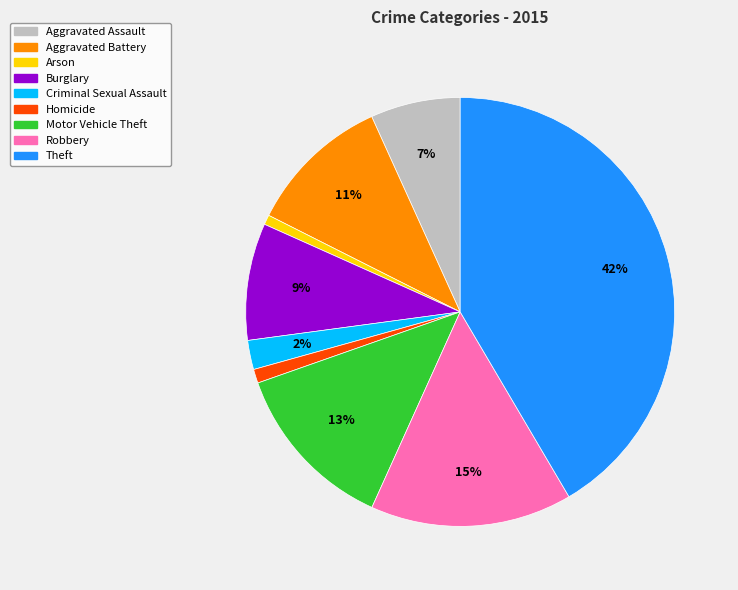

Is it true that Aggravated Assault is 1% of the pie?

False